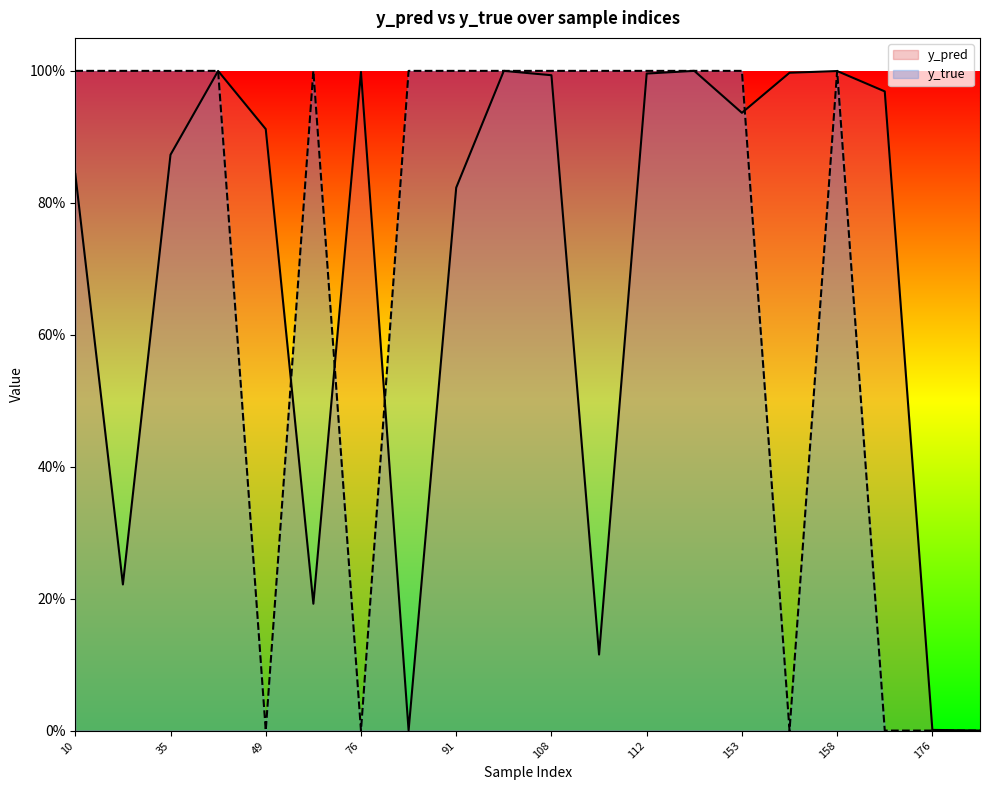

Does the chart display data point markers on the line(s)?

No